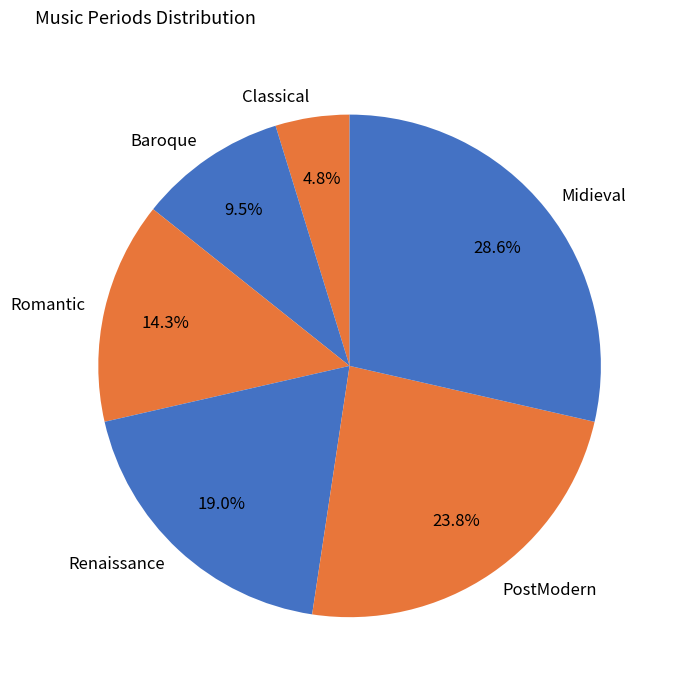

Between Classical and Midieval, which is larger?

Midieval